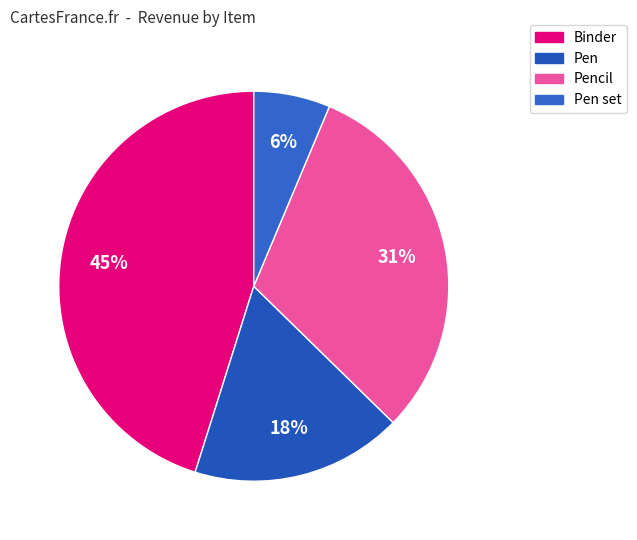

Between Pen set and Pencil, which is larger?

Pencil